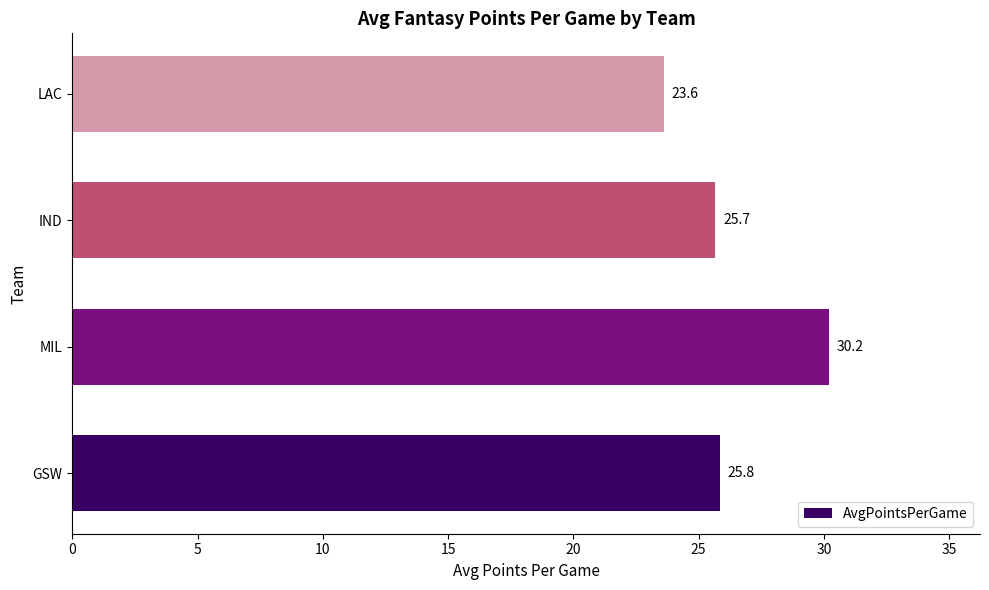

What is the ratio of the value at MIL to the value at LAC?

1.3